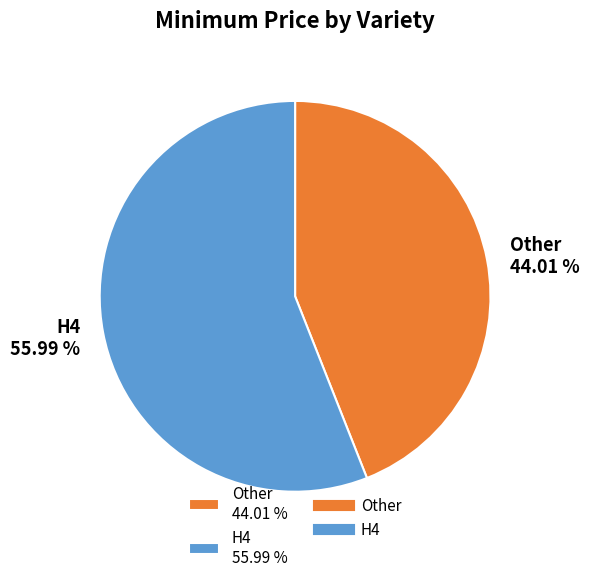

Count the number of slices in the pie.

2